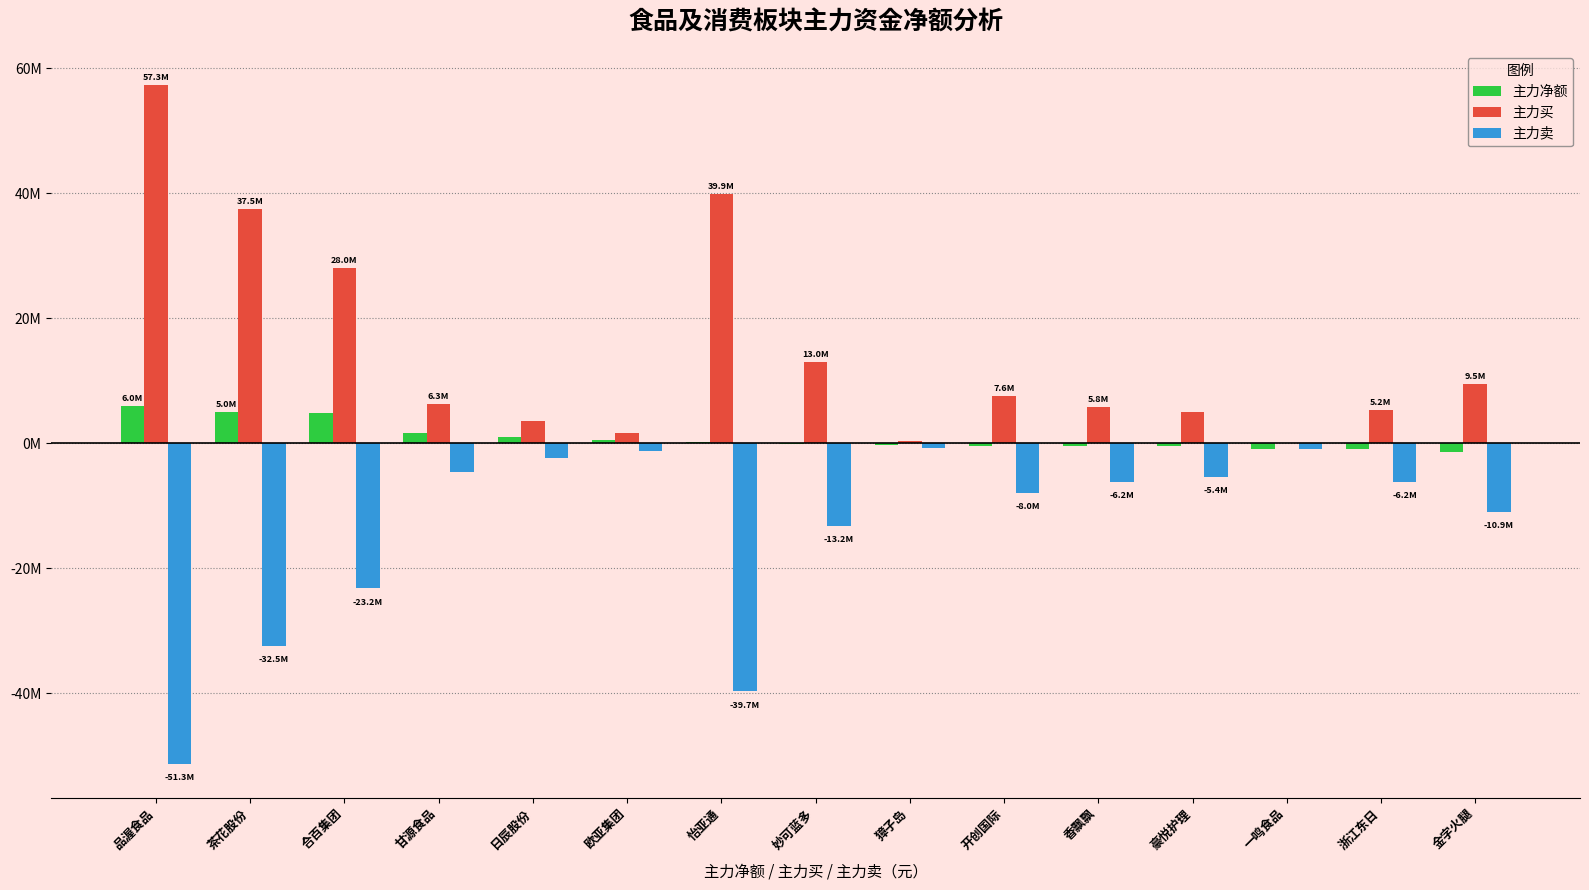

Between 一鸣食品 and 茶花股份, which is larger?

茶花股份